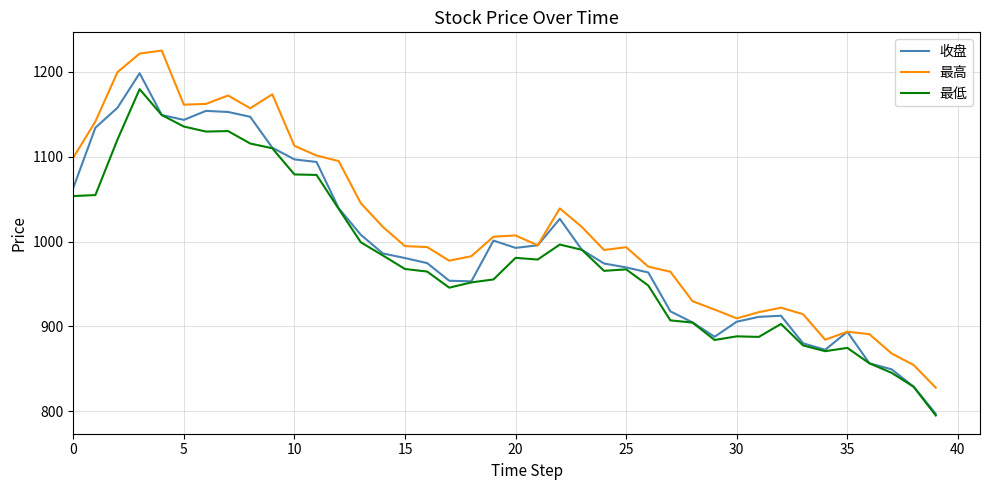

What is the smallest value displayed?

794.9